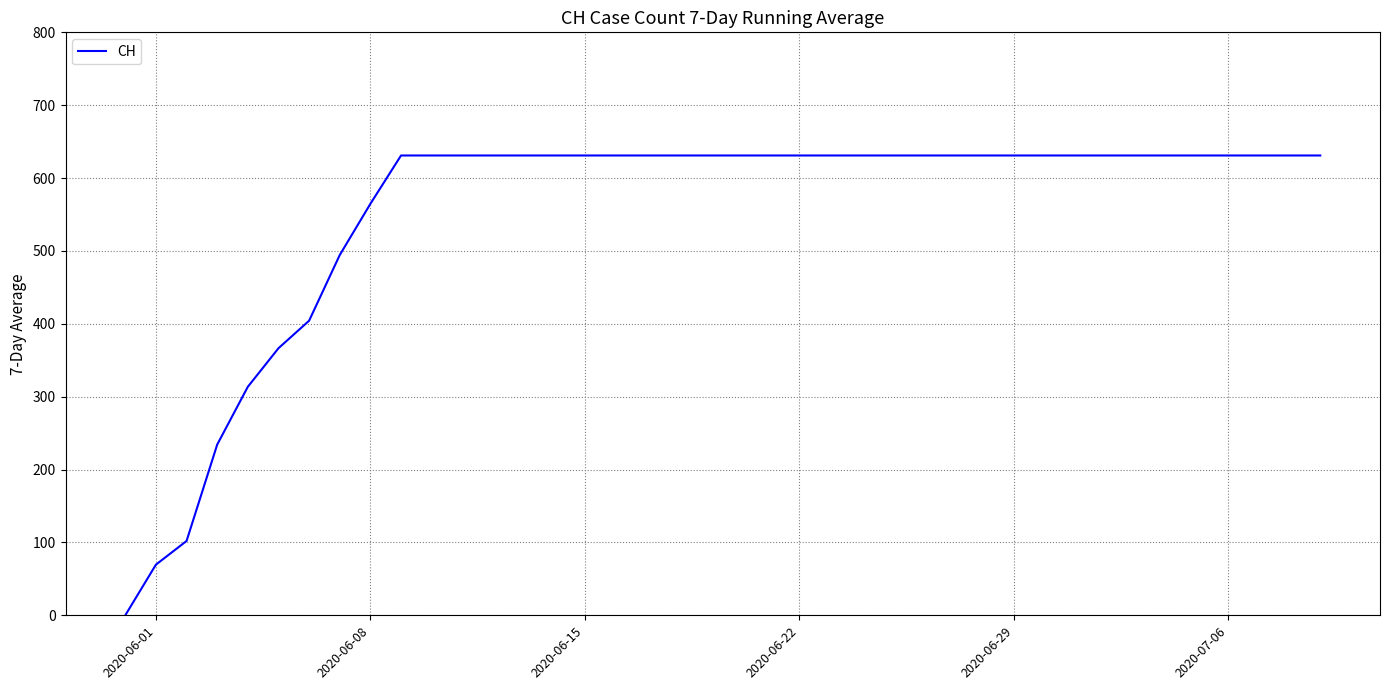

What is the maximum value shown in the chart?

631.0